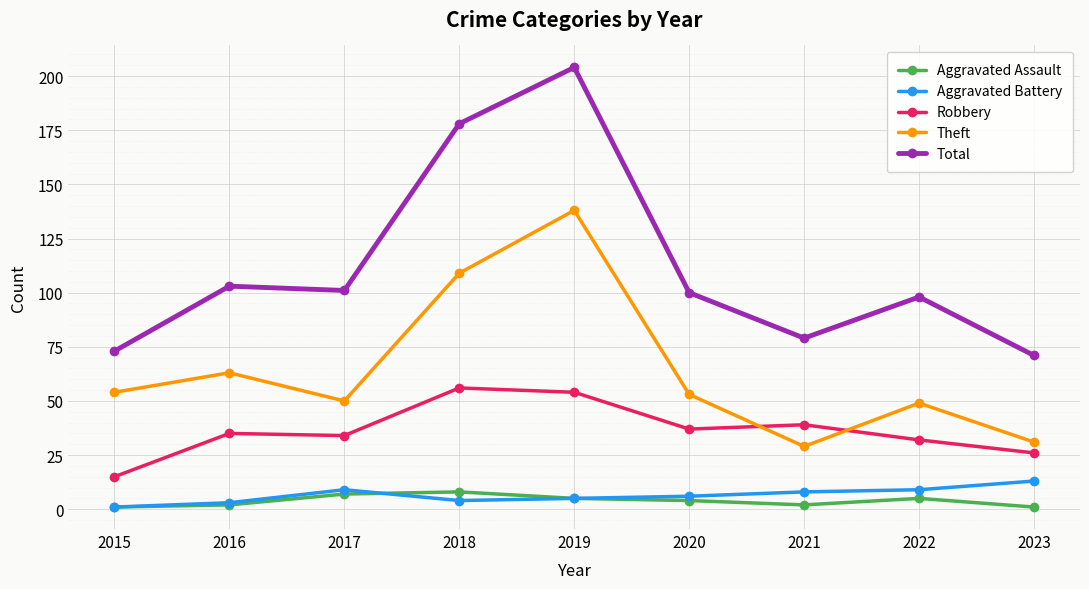

The Theft series shows 50 at 2017. True or false?

True